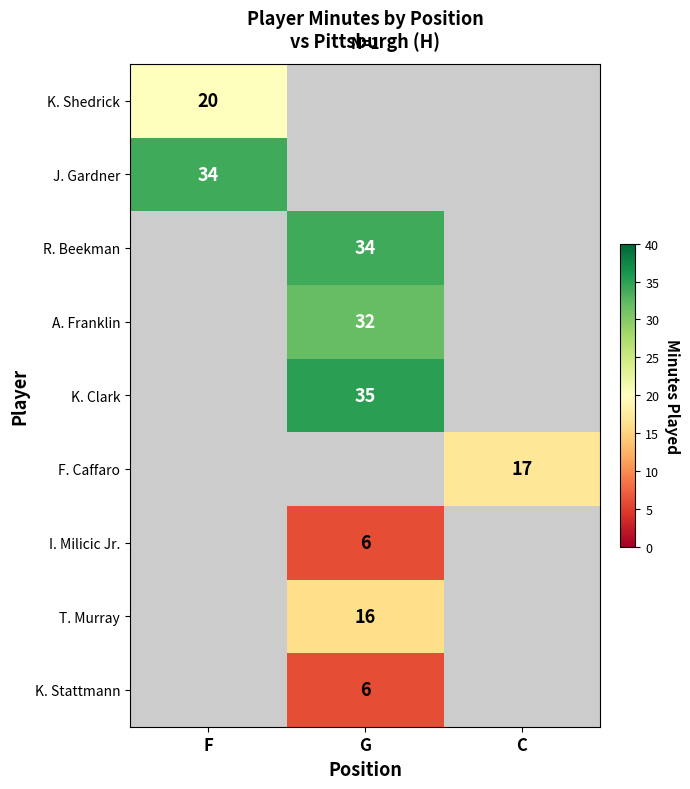

True or false: R. Beekman has a value of 34 at G.

True